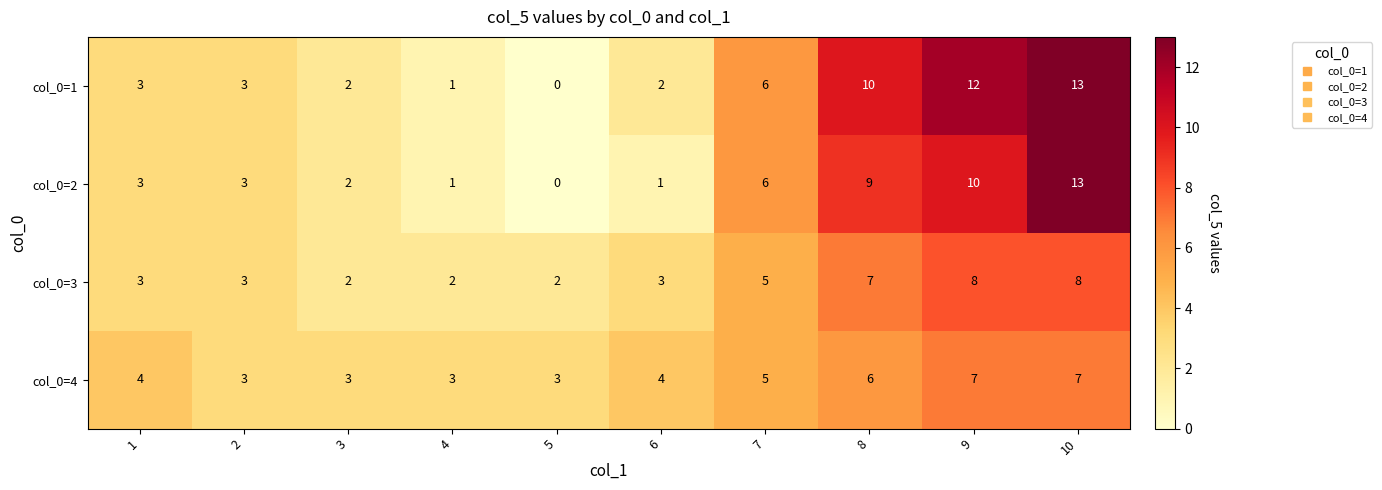

The col_0=3 series shows 7 at 7. True or false?

False